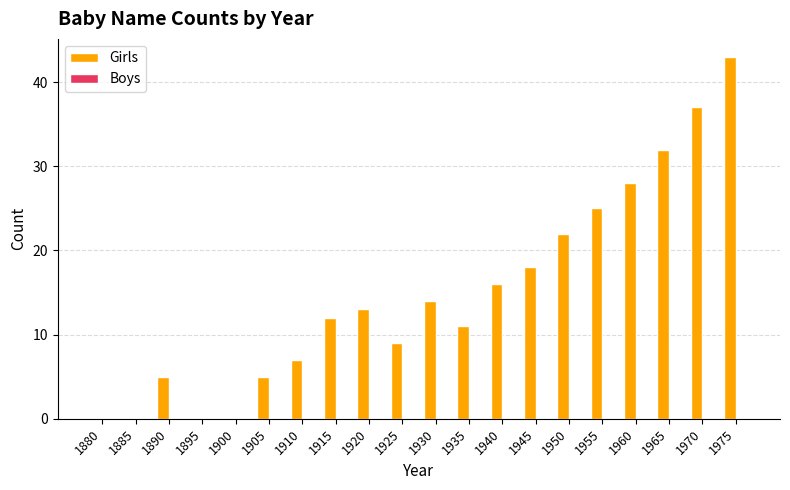

What is the sum of all values?

297